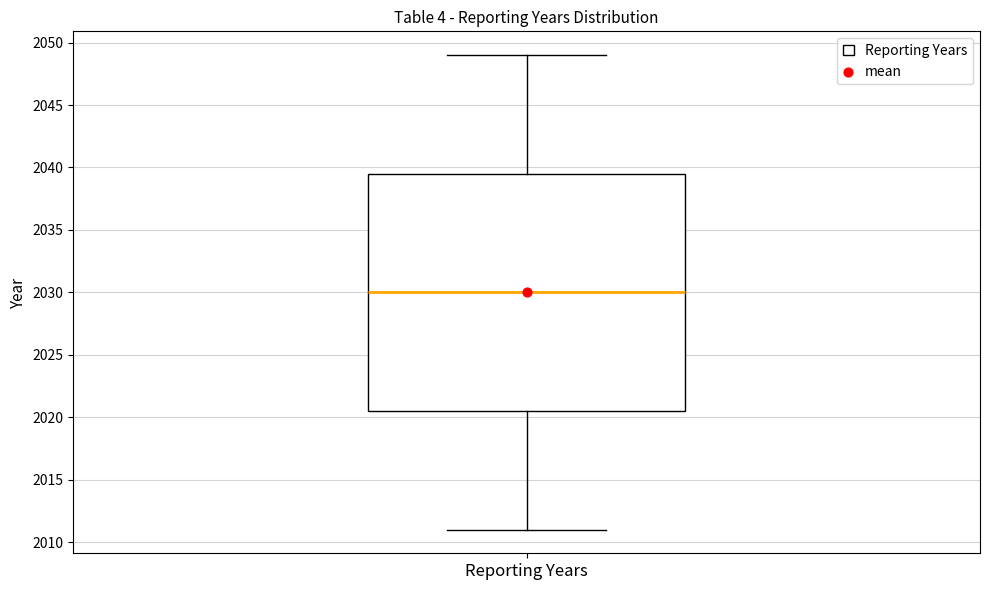

Where does the upper whisker of the box for Reporting Years end on the y-axis? The values are not printed on the chart, so give them approximately, as read against the axis.

2049.0